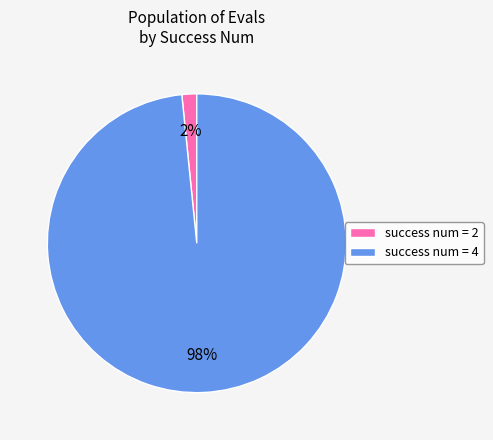

Is there any slice that represents more than half of the pie?

Yes